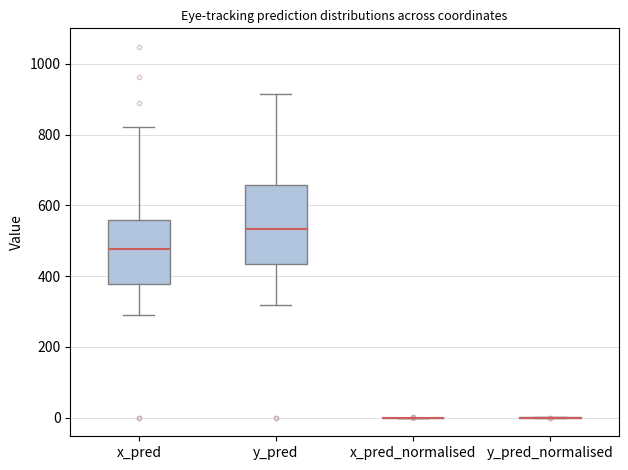

Comparing the boxes themselves (not the whiskers), which one is the tallest?

y_pred